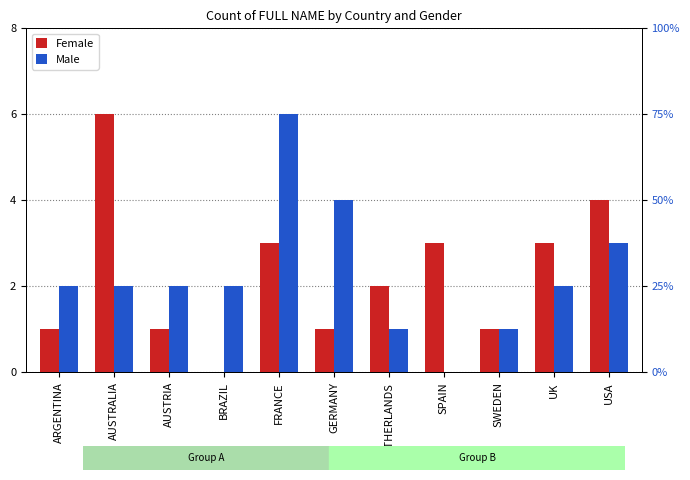

The value of Female at UK is 3. True or false?

True